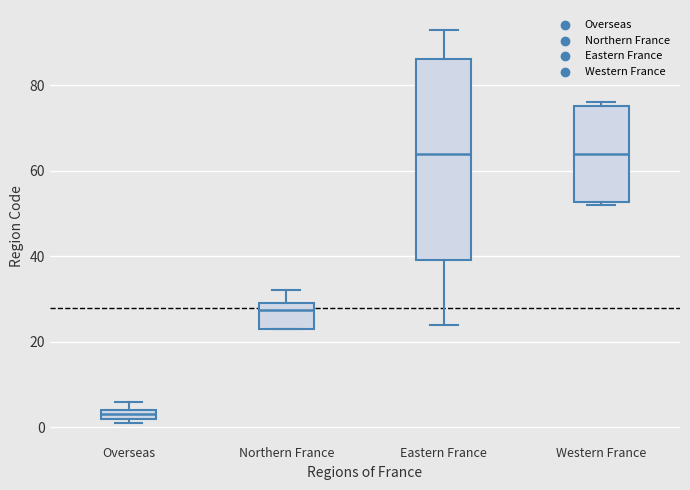

Which box is the tallest, from its lower edge to its upper edge?

Eastern France